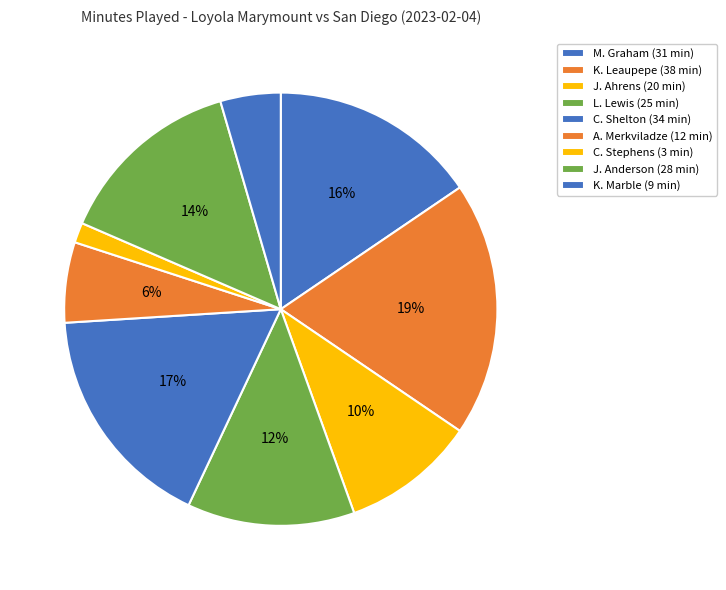

Combined, what portion of the pie is C. Stephens and K. Leaupepe?

20.5%